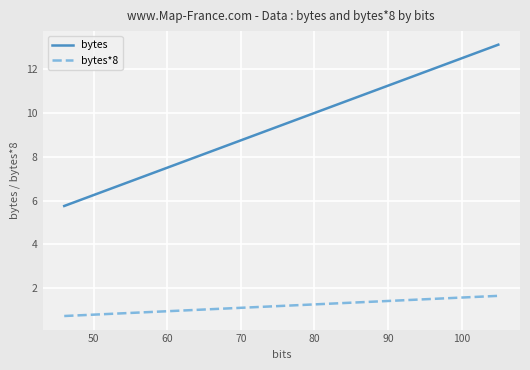

True or false: bytes*8 and bytes cross at least once.

False